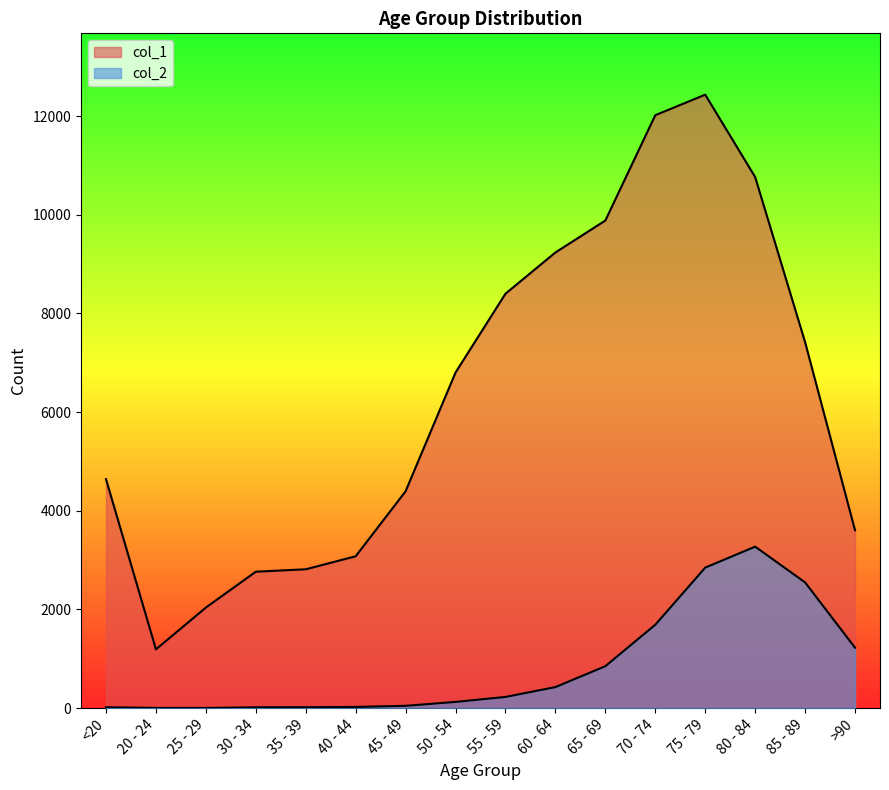

At which category does col_1 reach its first local valley?

20 - 24